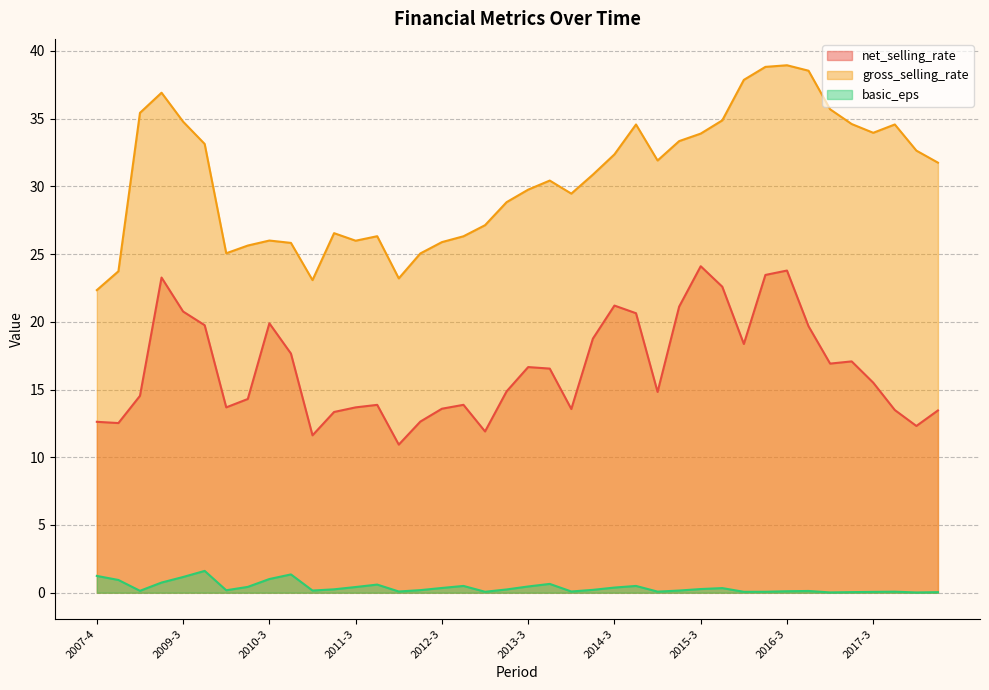

Rank the categories by gross_selling_rate value from lowest to highest.

2007-4, 2011-1, 2012-1, 2008-4, 2012-2, 2010-1, 2010-2, 2010-4, 2012-3, 2011-3, 2010-3, 2012-4, 2011-4, 2011-2, 2013-1, 2013-2, 2014-1, 2013-3, 2013-4, 2014-2, 2018-2, 2015-1, 2014-3, 2018-1, 2009-4, 2015-2, 2015-3, 2017-3, 2014-4, 2017-4, 2017-2, 2009-3, 2015-4, 2009-1, 2017-1, 2009-2, 2016-1, 2016-4, 2016-2, 2016-3